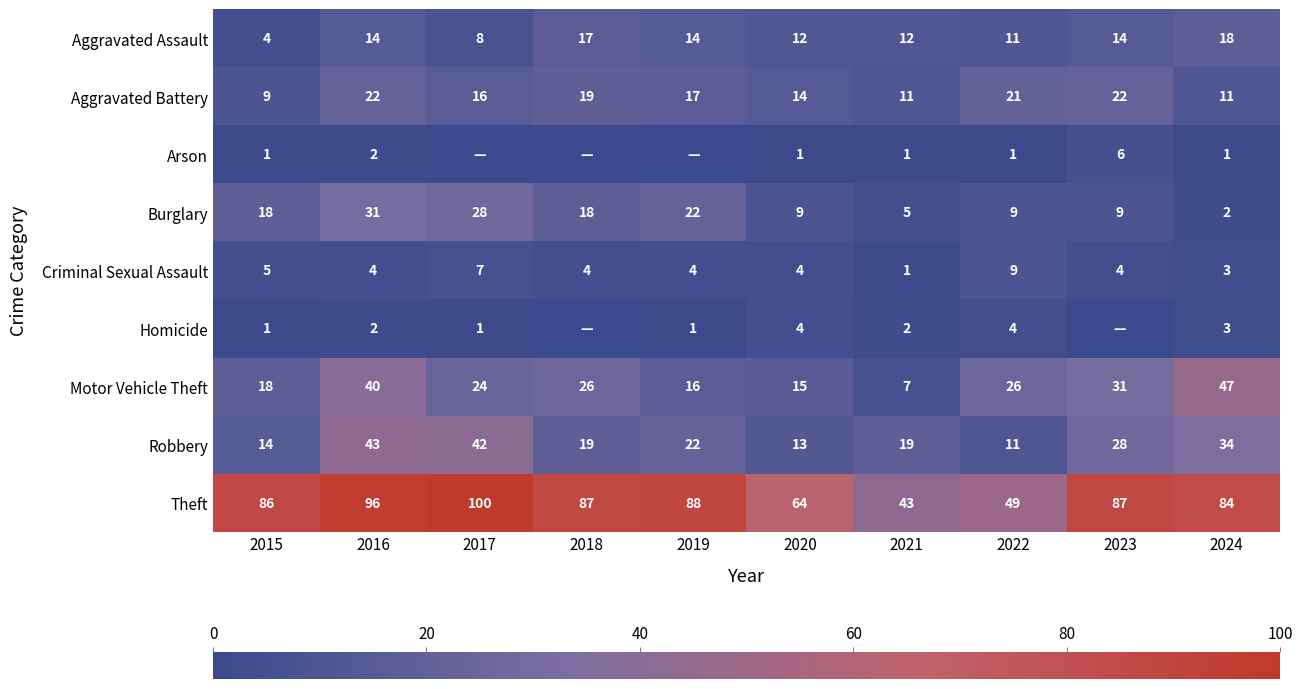

The value of Homicide at 2019 is 1. True or false?

True